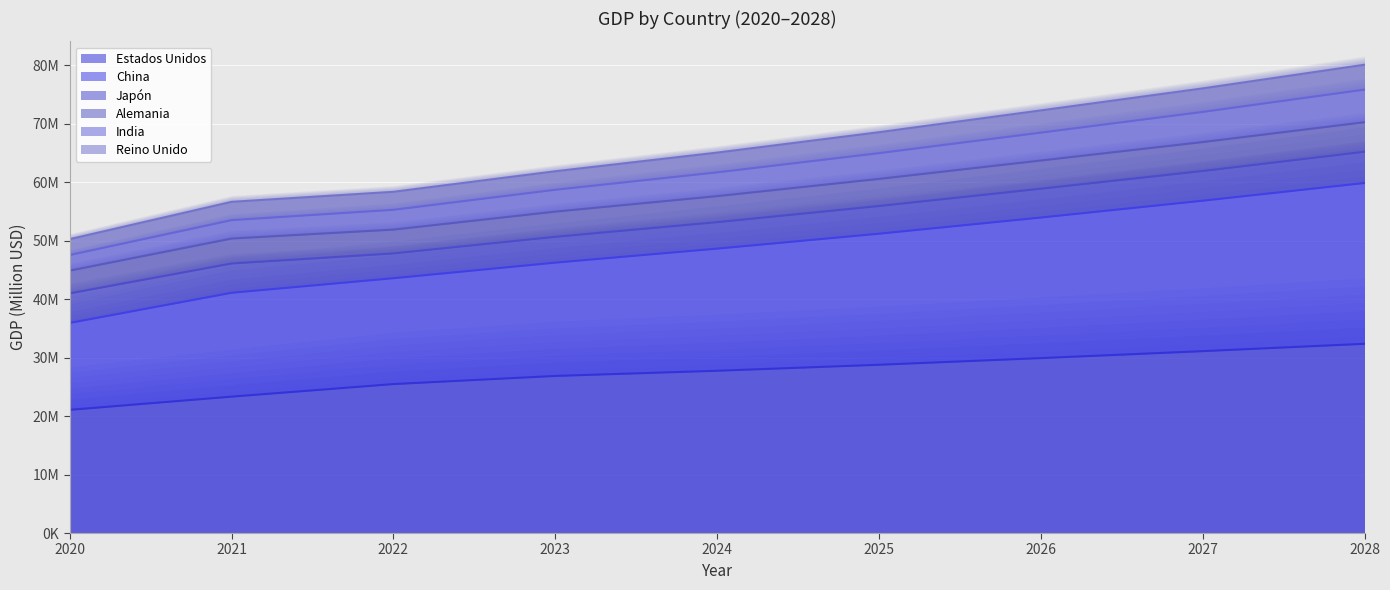

Which label corresponds to the largest value in the chart?

2028